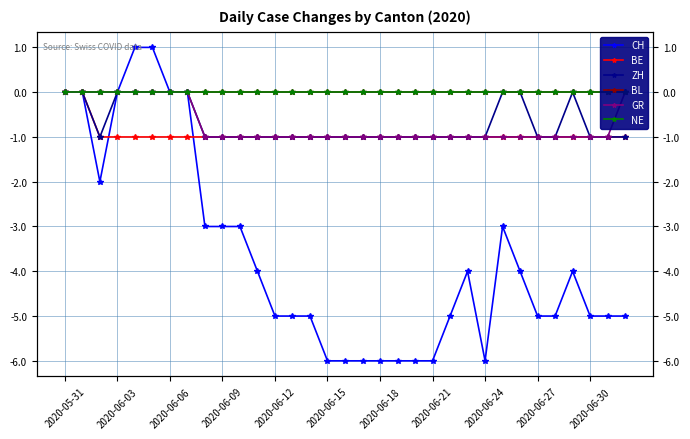

How many values in CH are below zero?

26